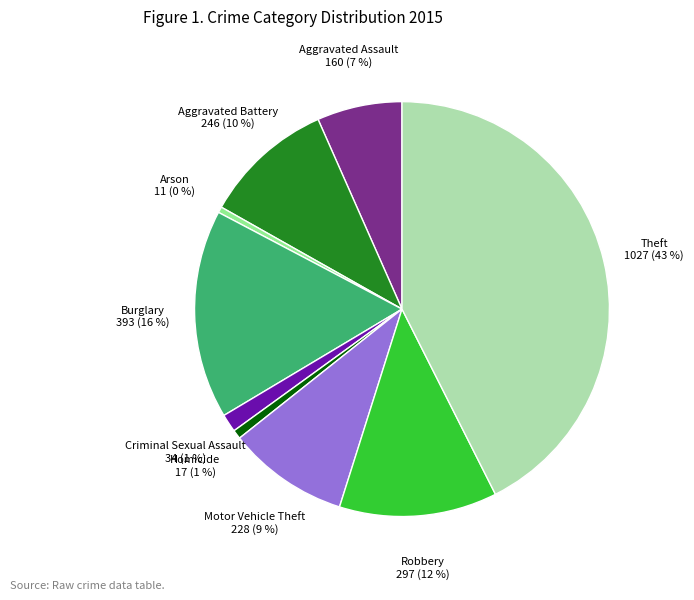

What is the ratio of the value at Homicide to the value at Arson?

1.5